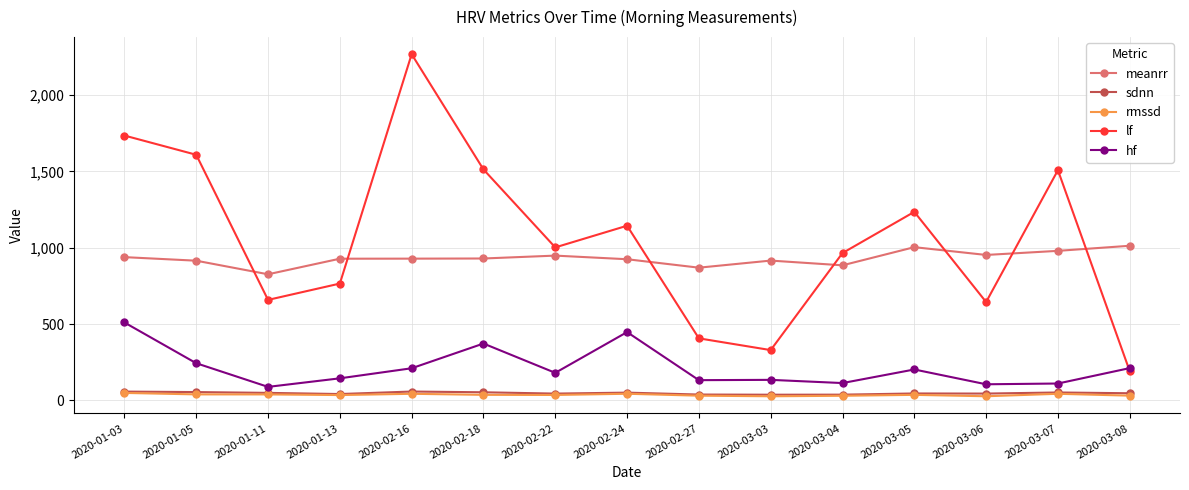

What is the greatest value displayed?

2268.0